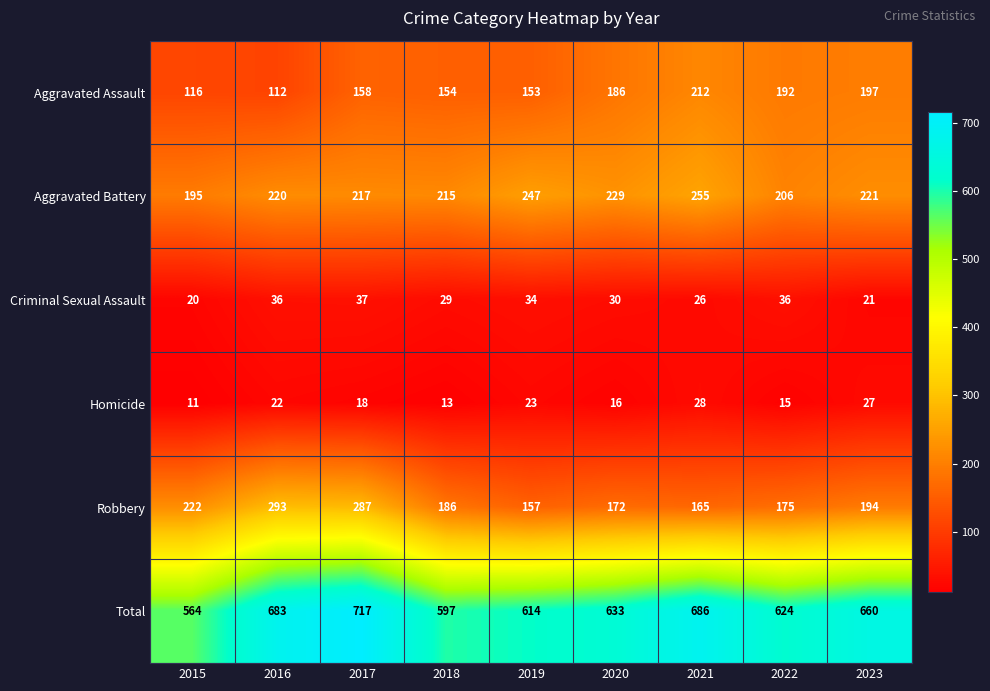

What is the smallest value displayed?

11